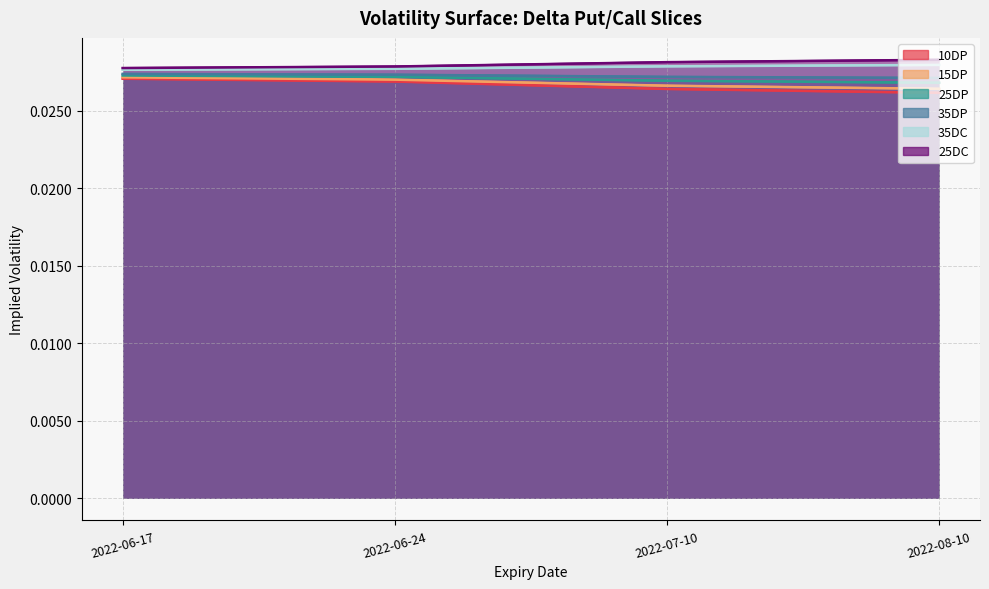

Does the chart have visible grid lines?

Yes